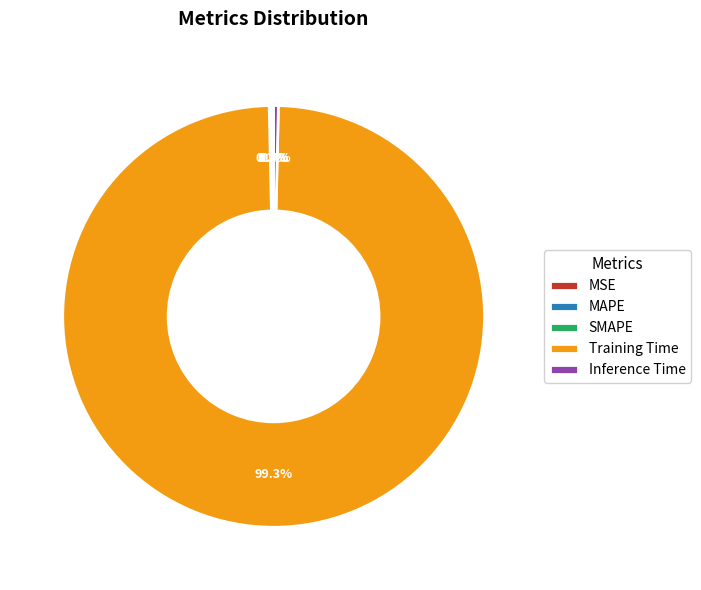

Which slice is the largest?

Training Time